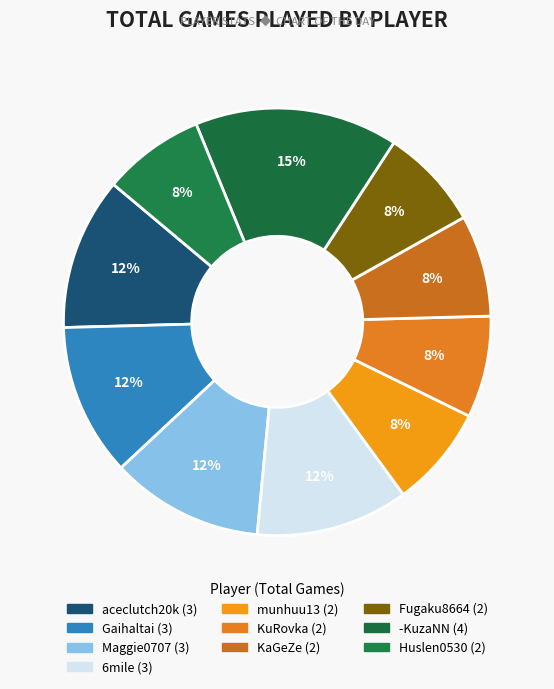

How many segments does this pie chart have?

10